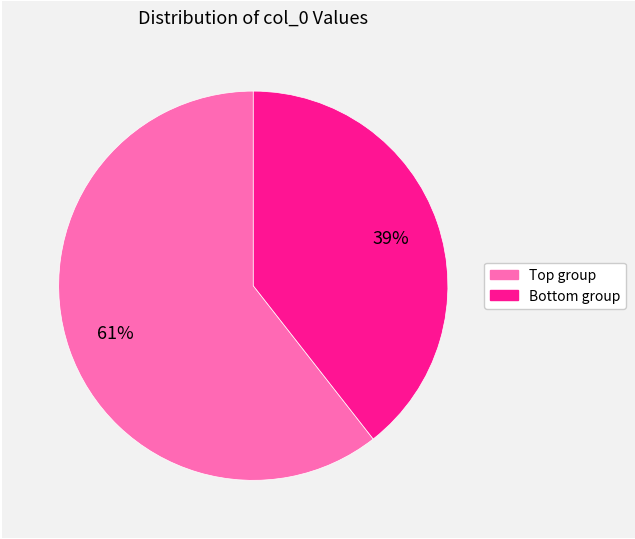

How many segments does this pie chart have?

2